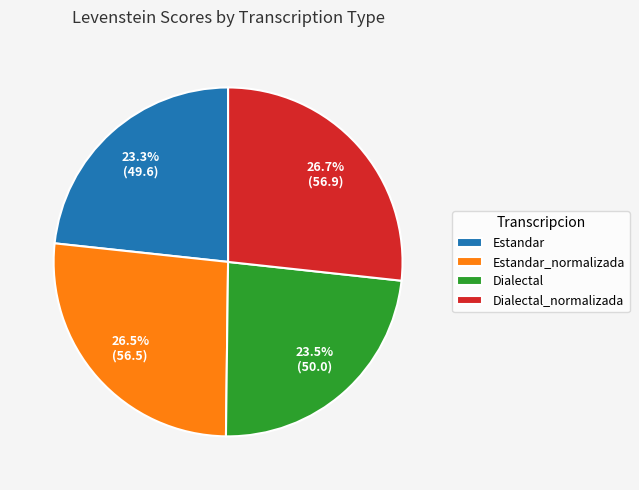

Is it true that Estandar_normalizada is 17% of the pie?

False